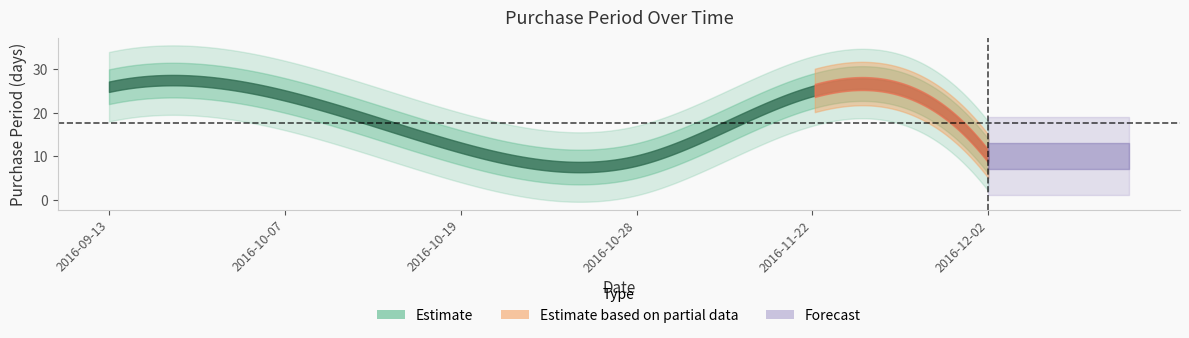

What is the label of the 2nd point from the left?

2016-10-07